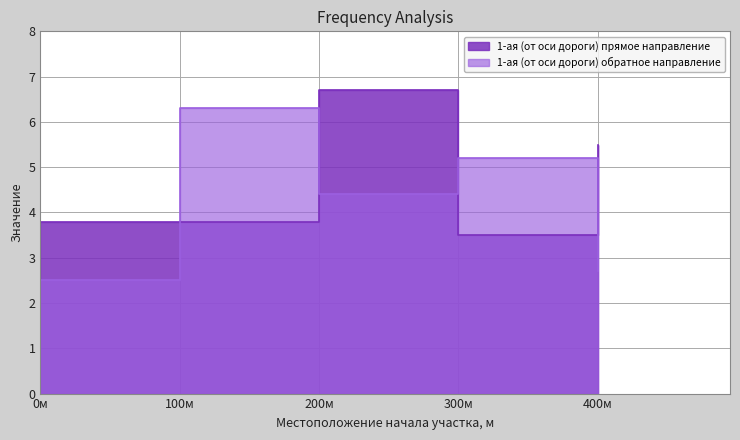

How many times do 1-ая (от оси дороги) прямое направление and 1-ая (от оси дороги) обратное направление cross each other?

4